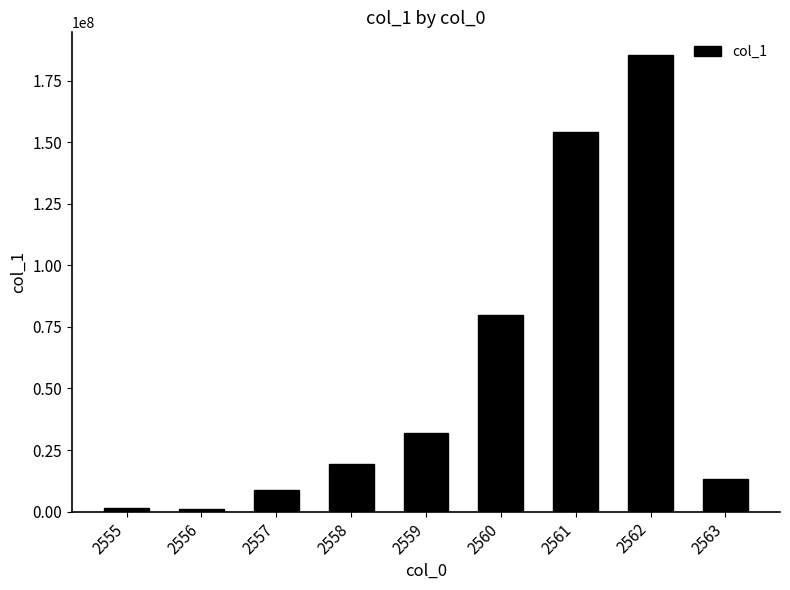

The chart shows a value of 55586058.9 at 2559. True or false?

False